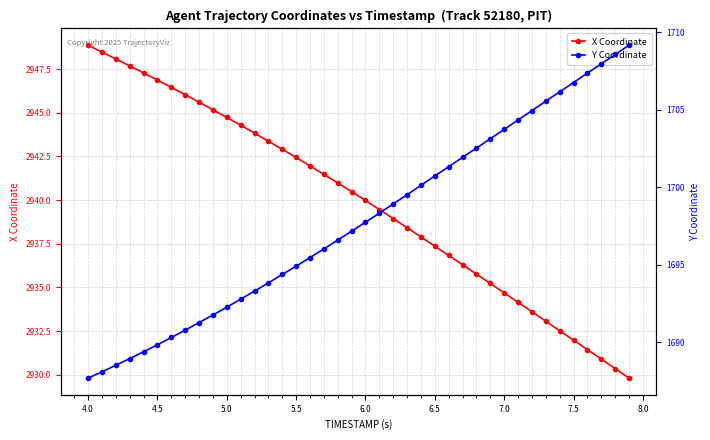

What is the lowest value of the X Coordinate series?

2929.8